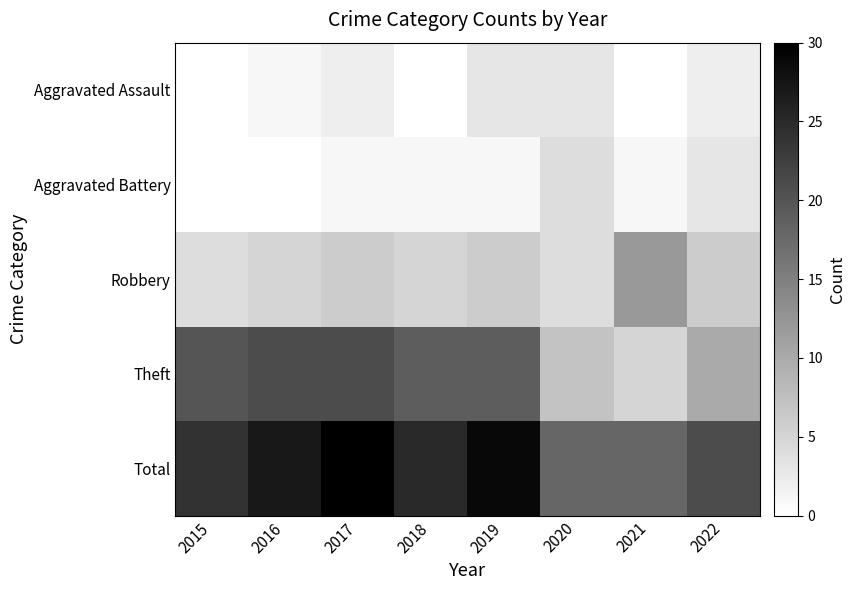

Which series has the largest range (max minus min)?

Theft